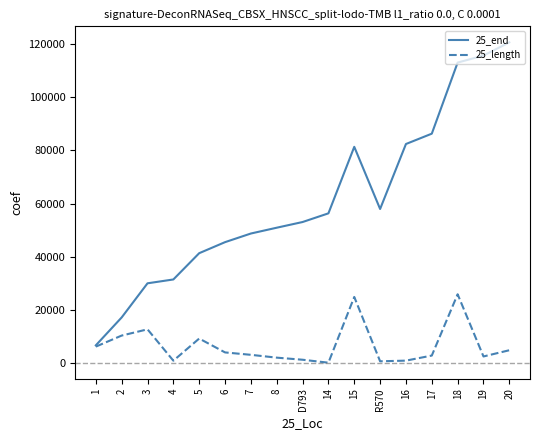

What position from the left is 8?

8